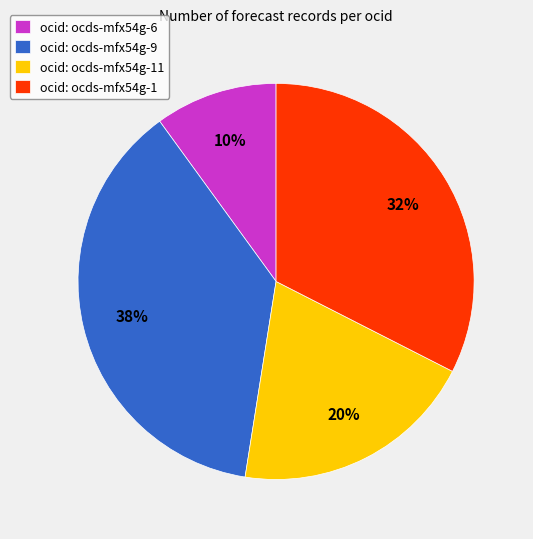

What is the ratio of the value at ocid: ocds-mfx54g-11 to the value at ocid: ocds-mfx54g-9?

0.5